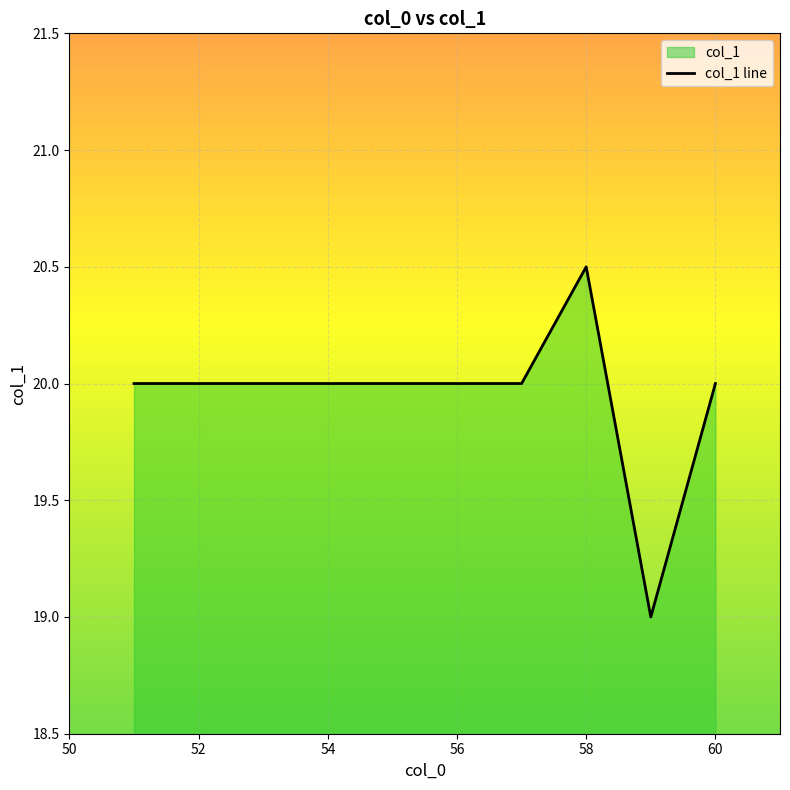

How many points are higher than both their immediate neighbors (excluding endpoints)?

1